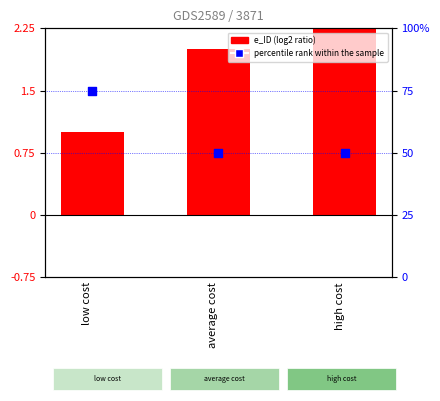

Which series has the widest spread of Y values?

percentile rank within the sample